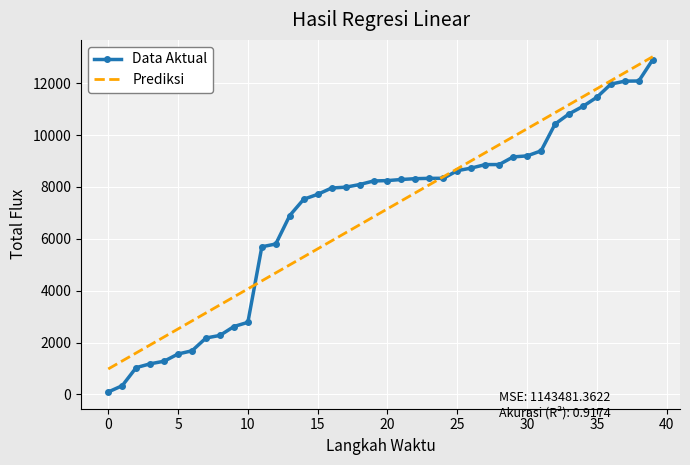

What is the minimum value for Prediksi?

983.2